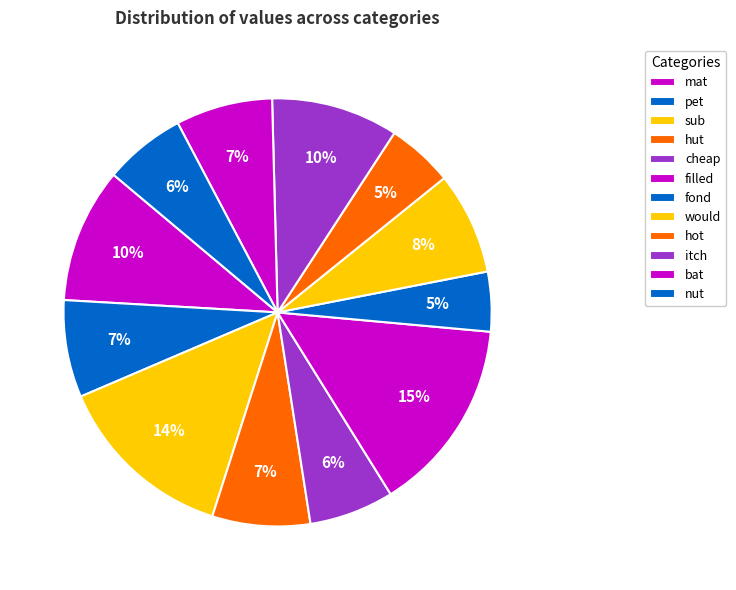

What percentage is the hut slice, to the nearest percent?

7%